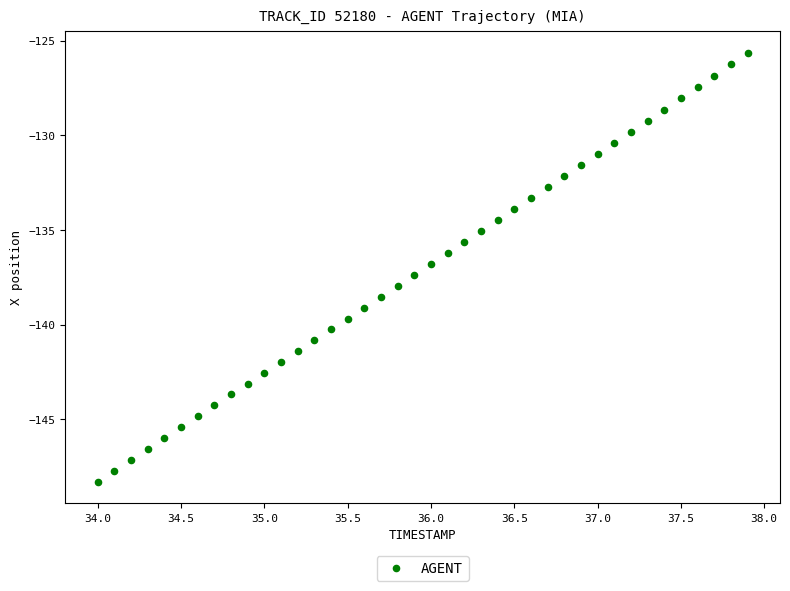

What is the range of Y values (max minus min)?

22.6